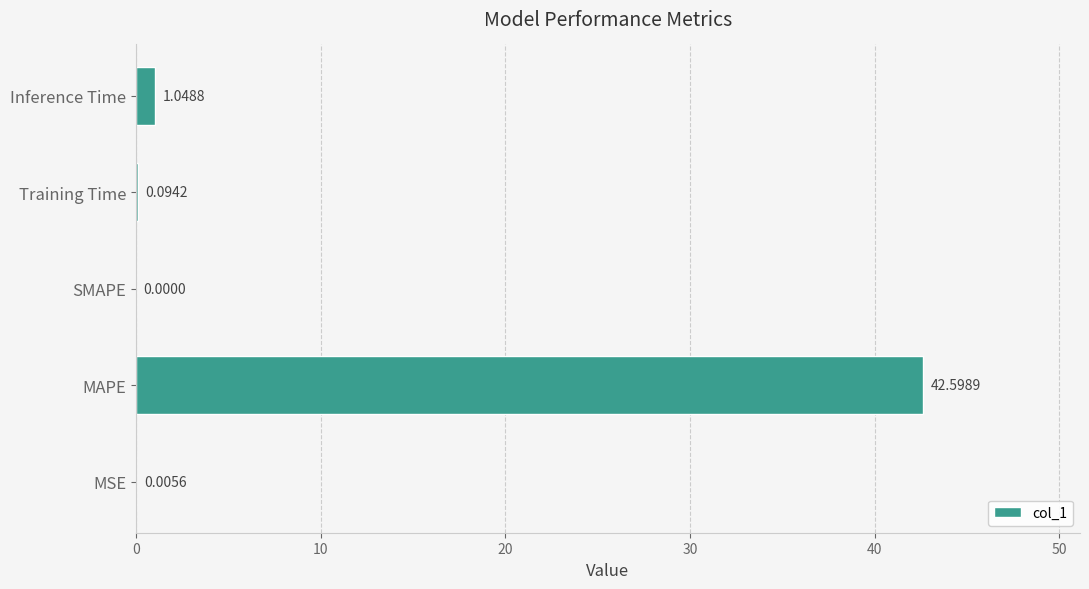

How many categories are shown in the chart?

5